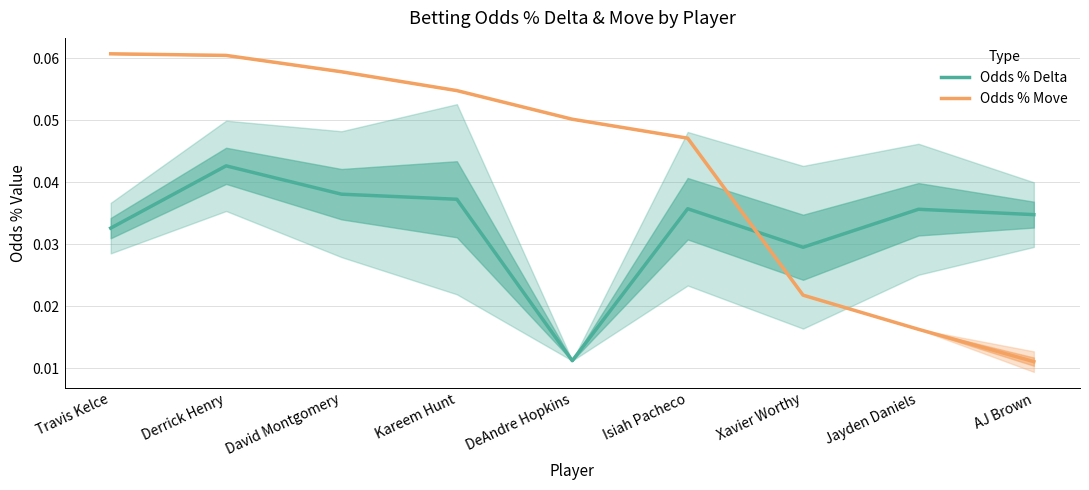

Between Isiah Pacheco and AJ Brown, which is larger?

Isiah Pacheco